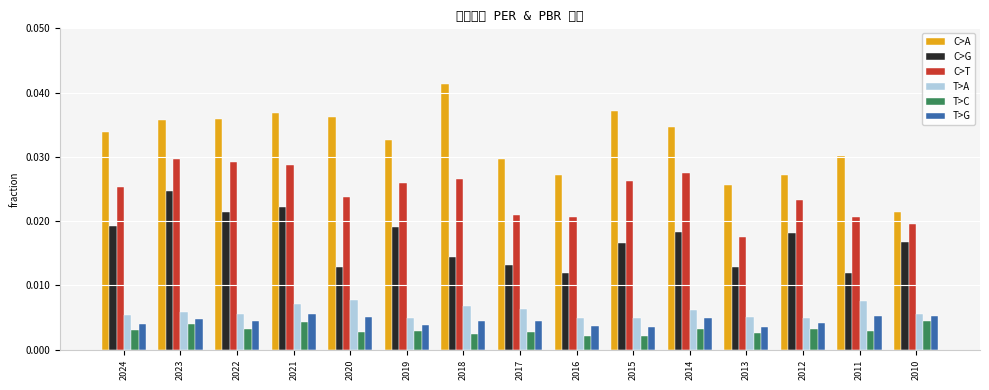

At how many categories does at least one series exceed 0?

15